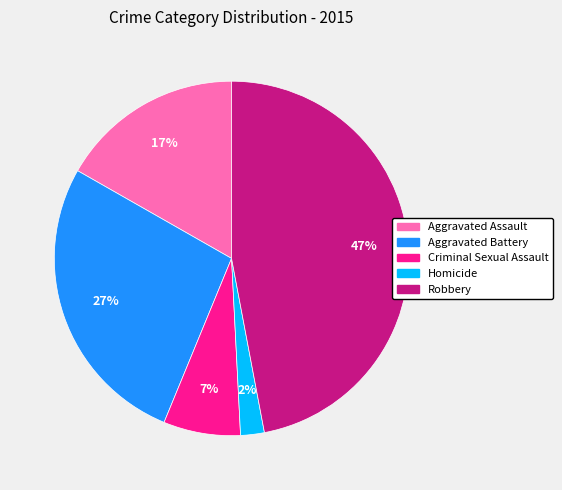

Rank the categories by value from lowest to highest.

Homicide, Criminal Sexual Assault, Aggravated Assault, Aggravated Battery, Robbery